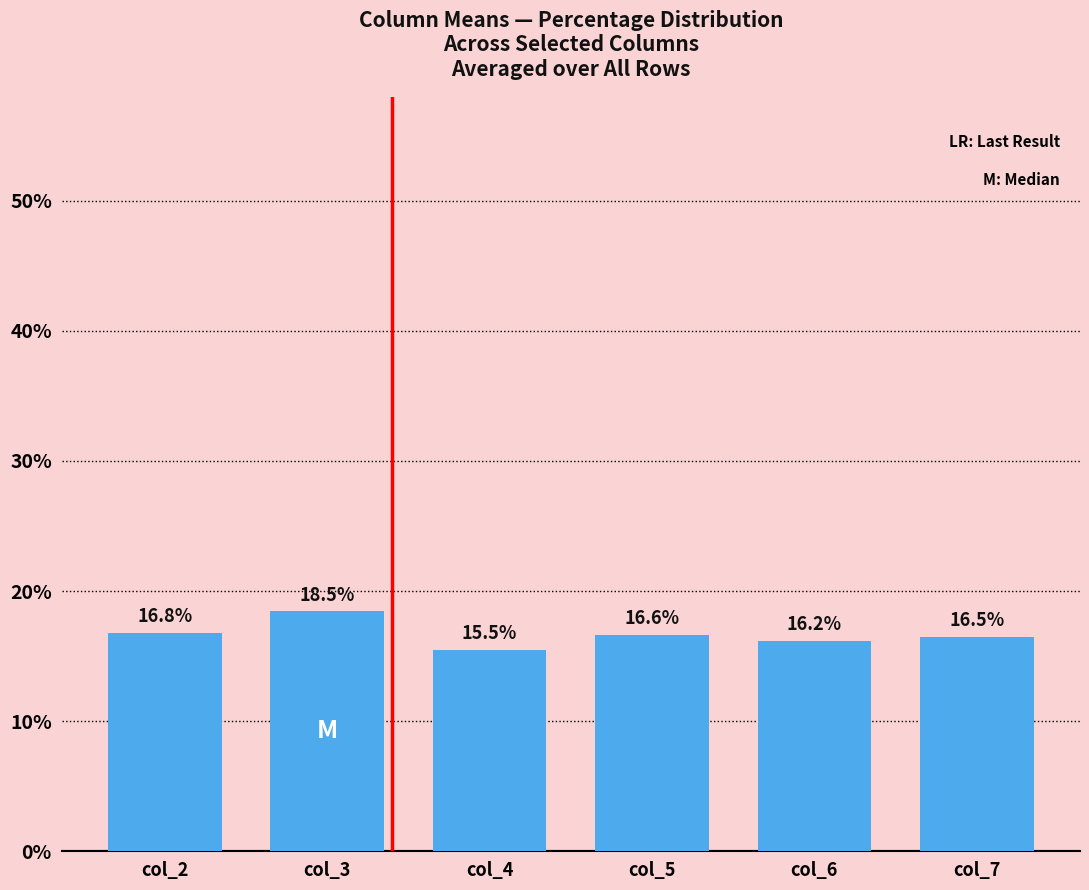

Which label corresponds to the smallest value in the chart?

col_4